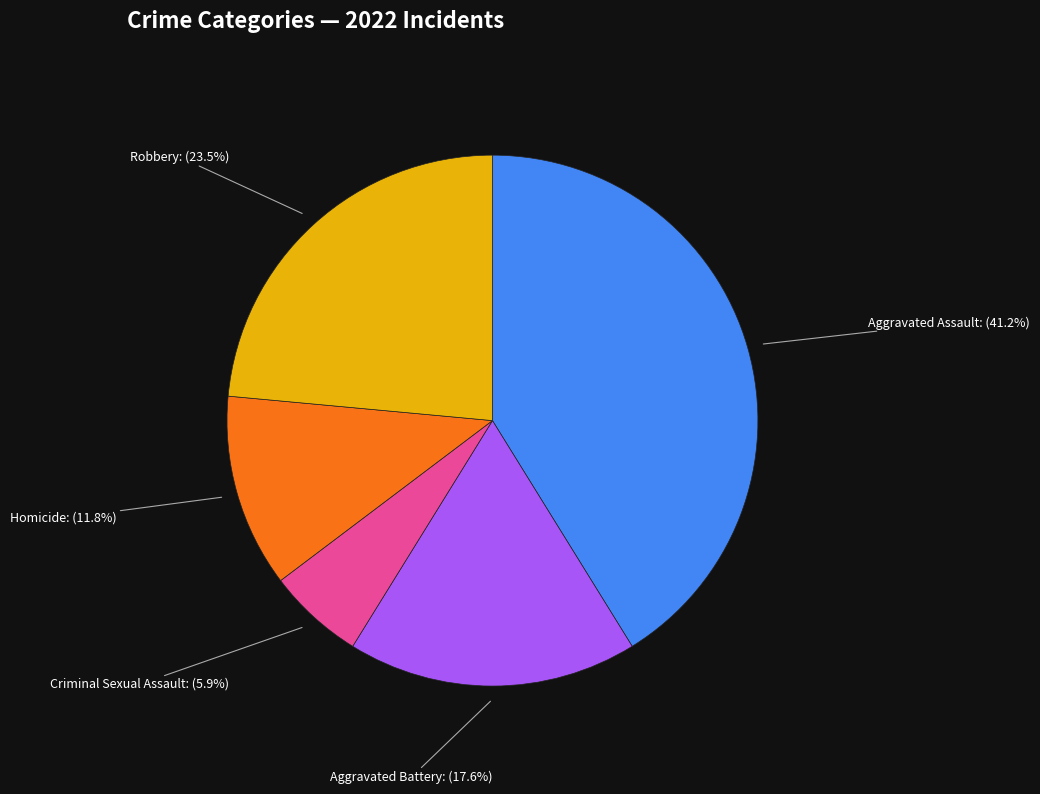

To the nearest percent, what is the difference between the largest and smallest slice percentages?

35%